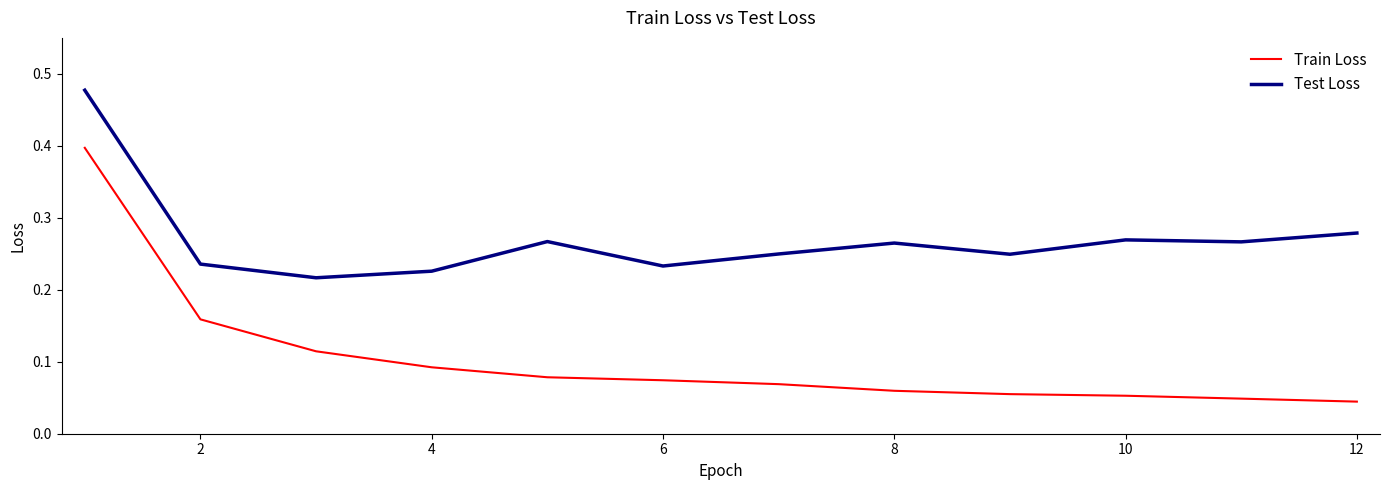

List the series in order of their peak value, lowest first.

Train Loss, Test Loss